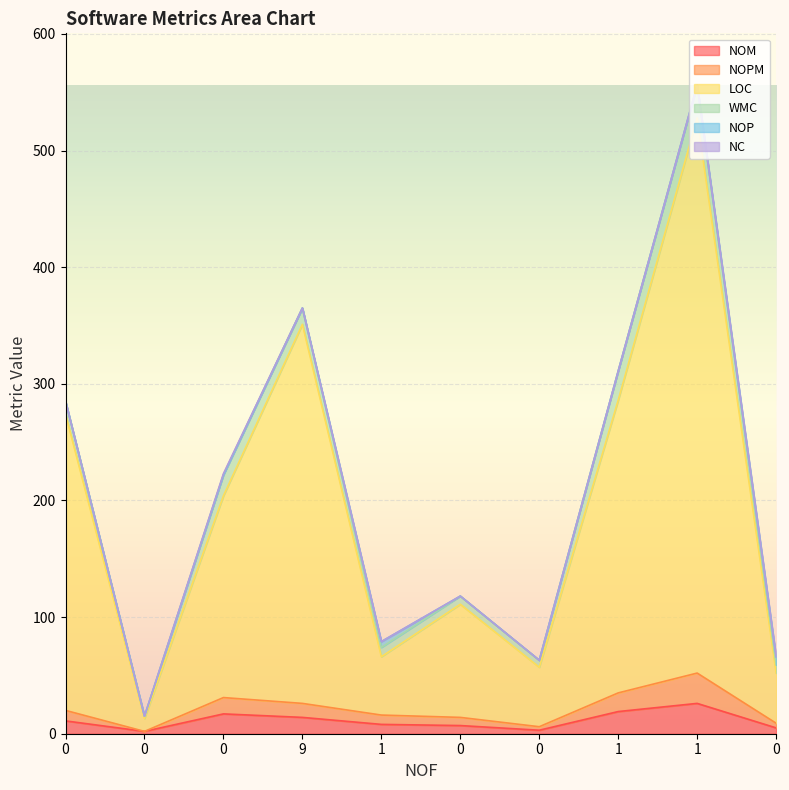

What is the label of the 7th point from the right?

9